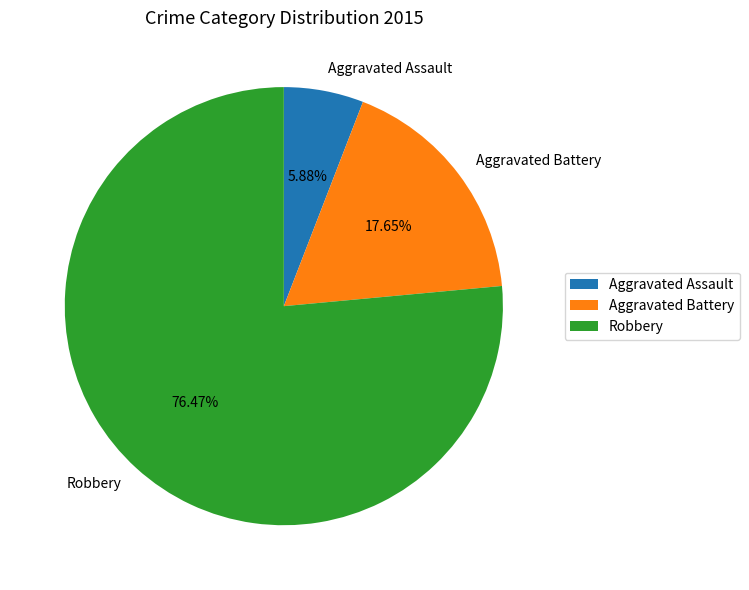

Which category has the biggest portion of the pie?

Robbery